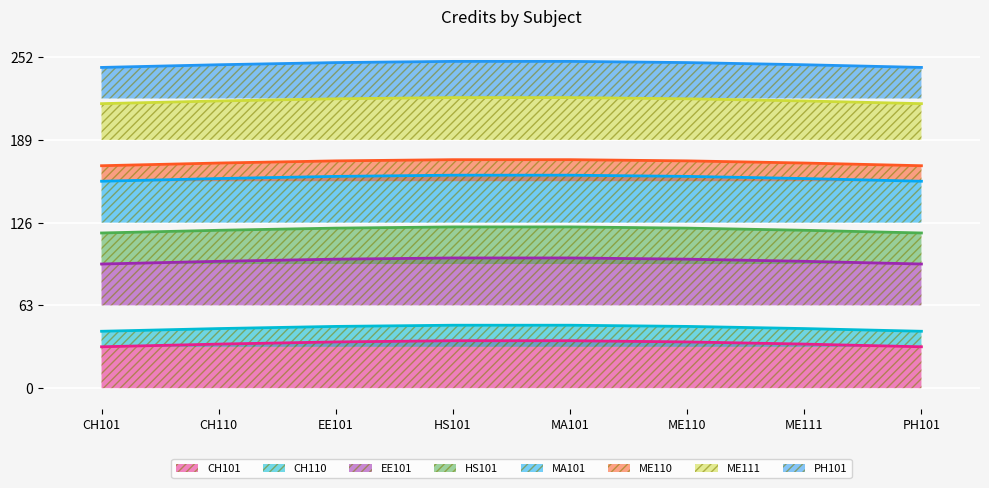

What are all the series names shown in the legend?

CH101, CH110, EE101, HS101, MA101, ME110, ME111, PH101